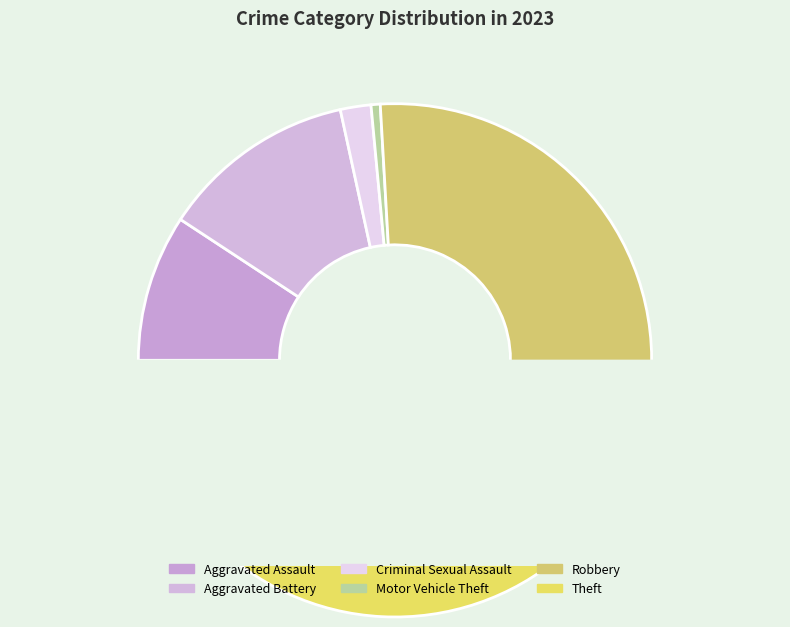

To the nearest percent, what portion does Aggravated Battery represent?

12%